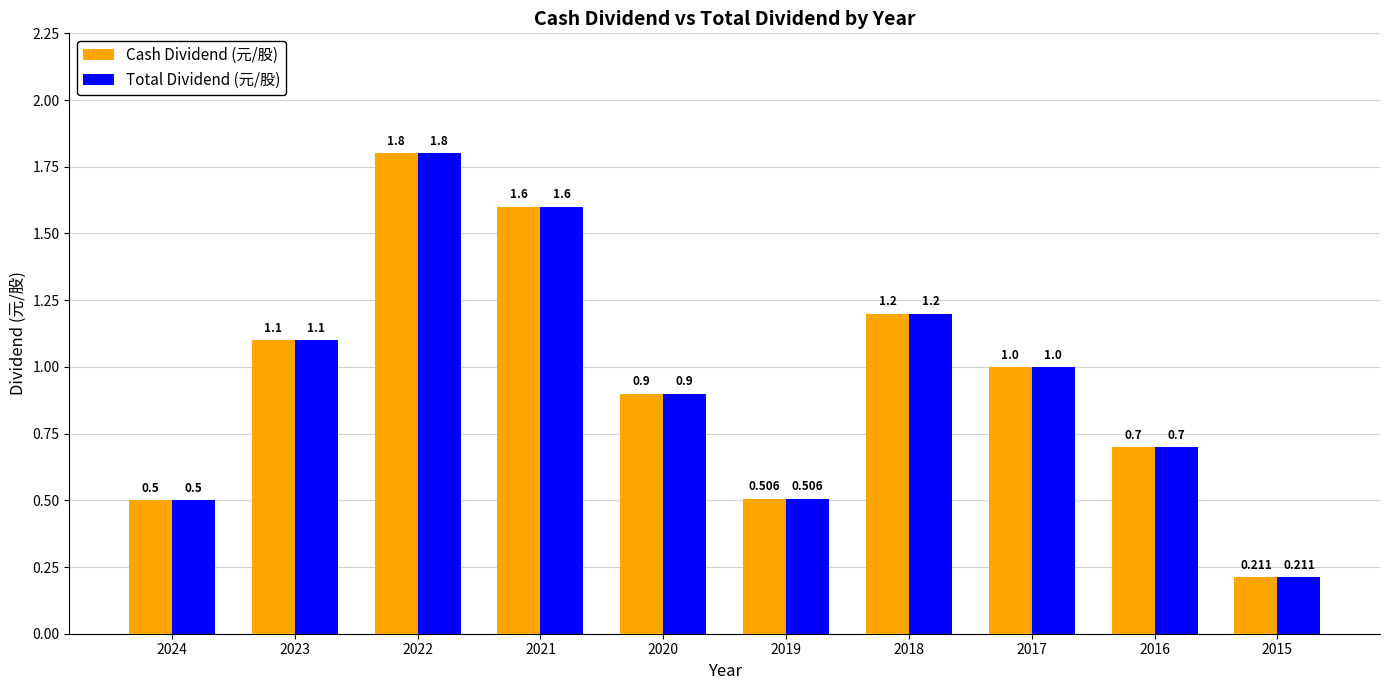

Is the value of Cash Dividend (元/股) at 2021 greater than the value of Total Dividend (元/股) at 2015?

Yes